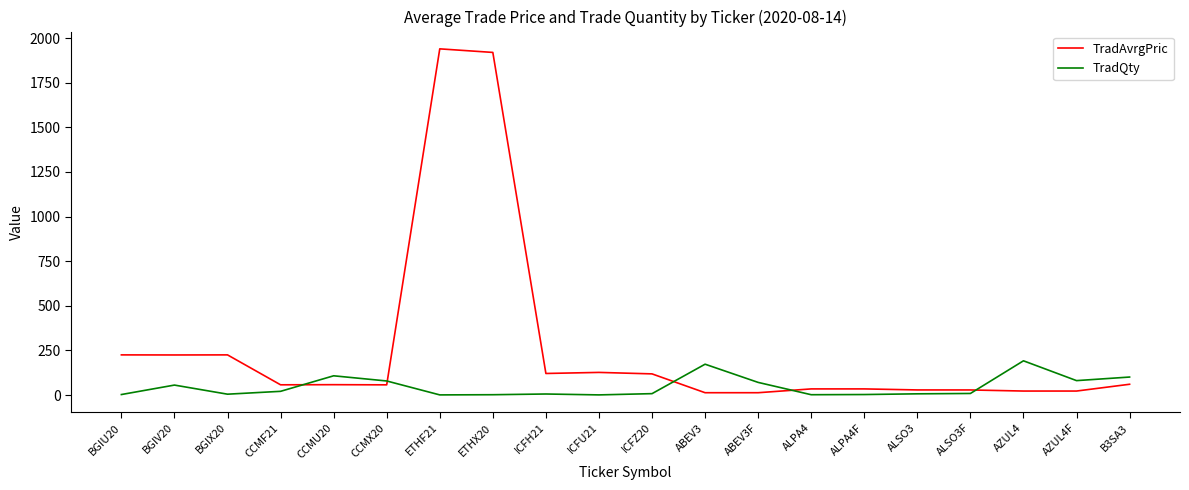

At ICFZ20, list the series in order from largest to smallest.

TradAvrgPric, TradQty